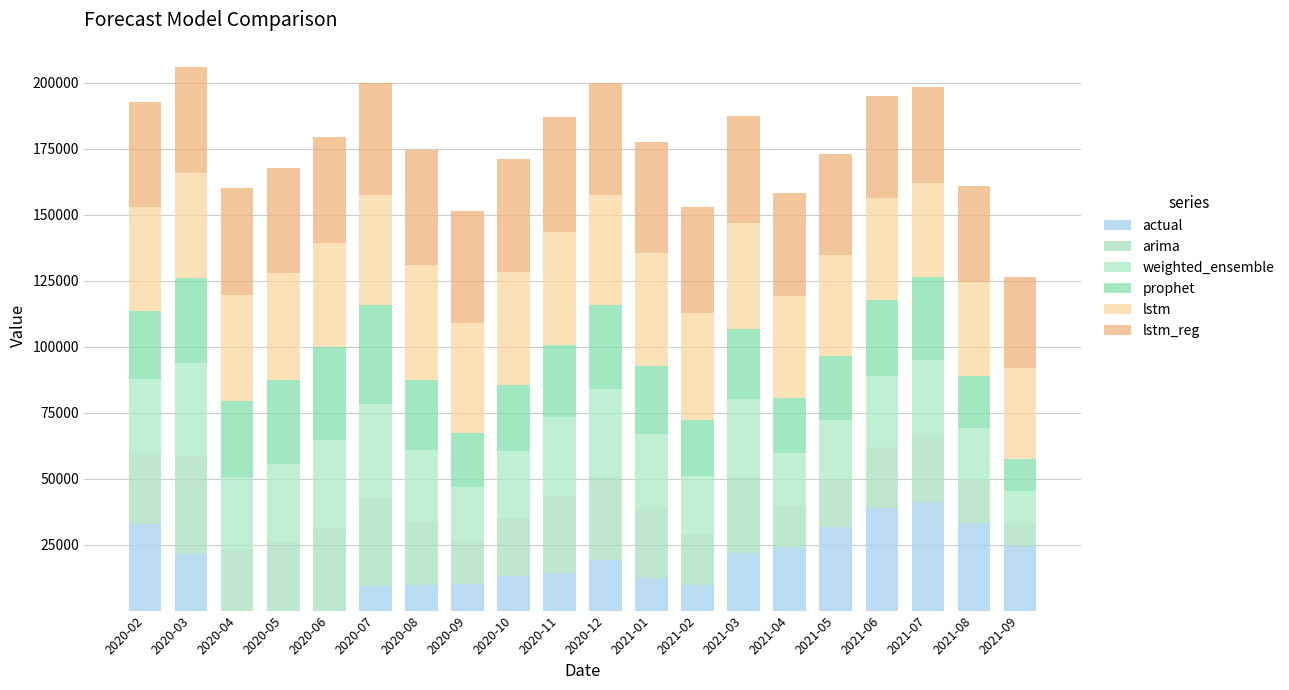

Between 2020-06 and 2020-11, which series saw the biggest shift?

actual